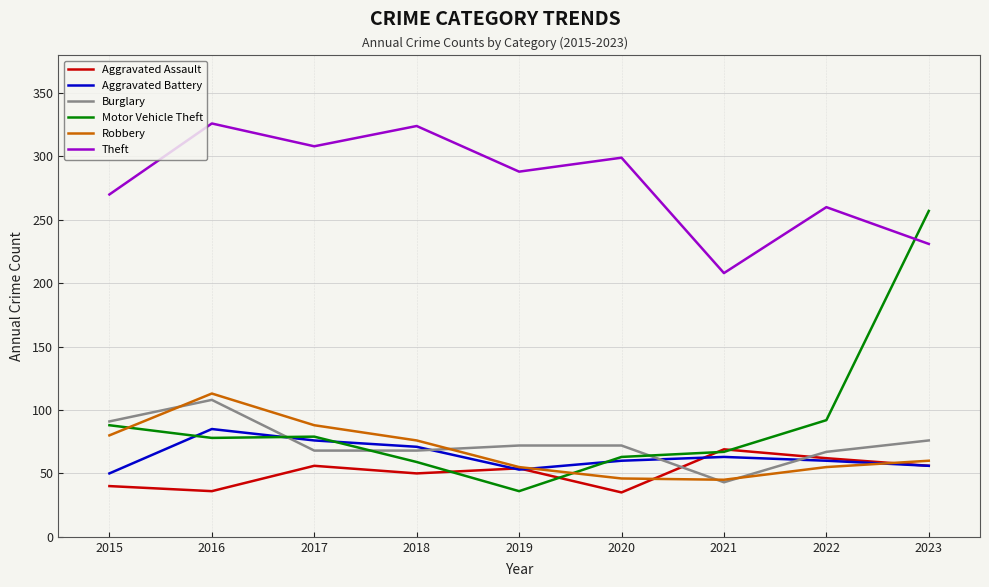

What is the spread (max minus min) of values at 2022?

205